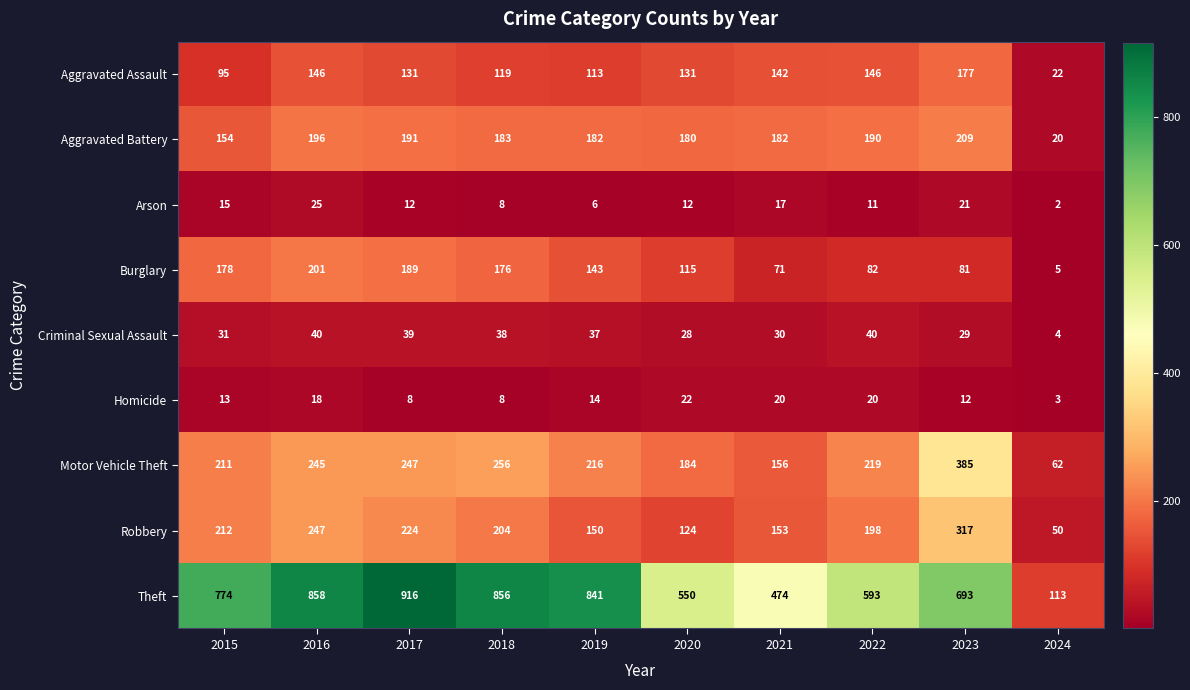

Which series changed the most between 2015 and 2018?

Theft